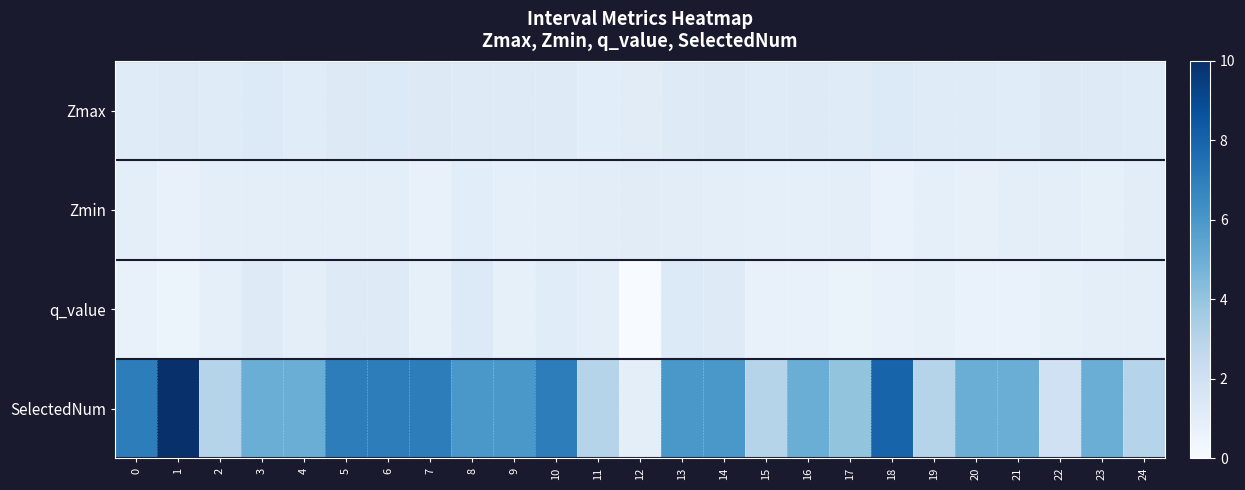

Reading right to left, list all the values displayed in this chart.

Zmax: 24=1.2	23=1.2	22=1.3	21=1.2	20=1.2	19=1.2	18=1.3	17=1.2	16=1.2	15=1.2	14=1.3	13=1.2	12=1.1	11=1.1	10=1.2	9=1.2	8=1.2	7=1.3	6=1.4	5=1.3	4=1.2	3=1.4	2=1.2	1=1.2	0=1.2
Zmin: 24=1.0	23=0.8	22=1.0	21=1.0	20=0.8	19=0.9	18=0.7	17=1.0	16=0.9	15=0.9	14=1.0	13=1.0	12=1.1	11=1.1	10=1.0	9=0.9	8=1.1	7=0.8	6=1.0	5=1.0	4=1.0	3=1.0	2=1.0	1=0.8	0=1.0
q_value: 24=1.0	23=1.0	22=0.8	21=0.7	20=0.7	19=0.8	18=0.7	17=0.6	16=0.7	15=0.7	14=1.2	13=1.4	12=-0.0	11=0.9	10=1.2	9=0.8	8=1.3	7=0.9	6=1.2	5=1.2	4=1.0	3=1.2	2=0.9	1=0.6	0=0.8
SelectedNum: 24=3.0	23=5.0	22=2.0	21=5.0	20=5.0	19=3.0	18=8.0	17=4.0	16=5.0	15=3.0	14=6.0	13=6.0	12=1.0	11=3.0	10=7.0	9=6.0	8=6.0	7=7.0	6=7.0	5=7.0	4=5.0	3=5.0	2=3.0	1=10.0	0=7.0